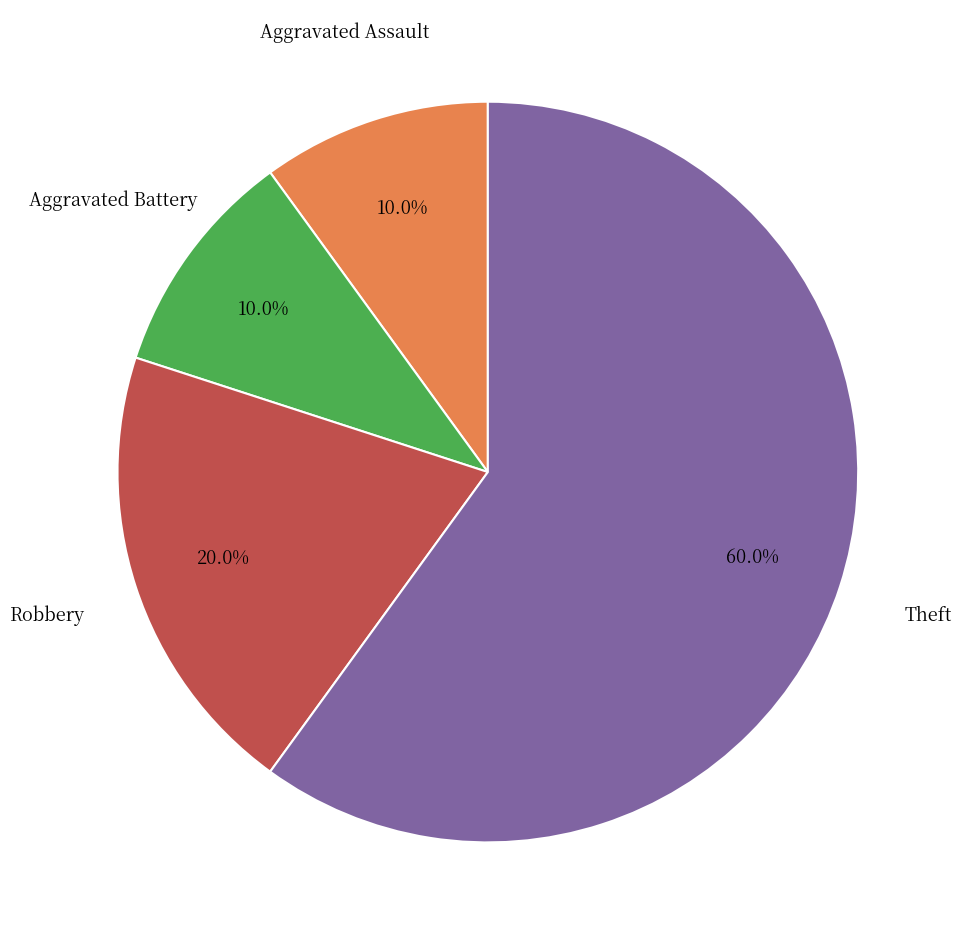

To the nearest percent, what is the average slice percentage?

25%